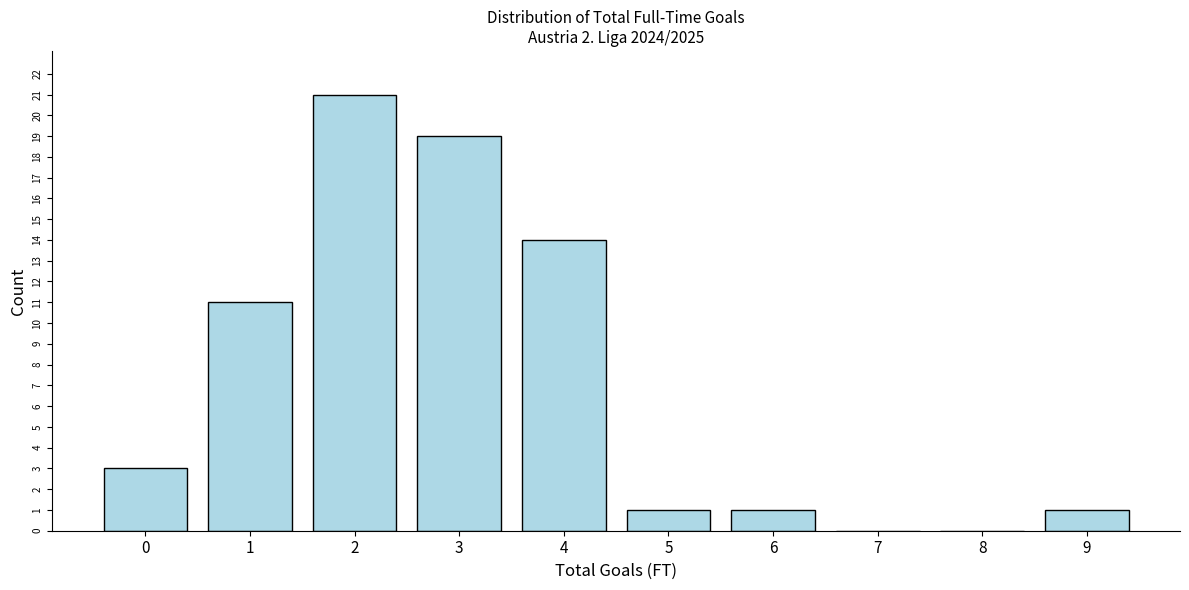

Reading left to right, what are all the values shown in this chart?

0=3	1=11	2=21	3=19	4=14	5=1	6=1	7=0	8=0	9=1